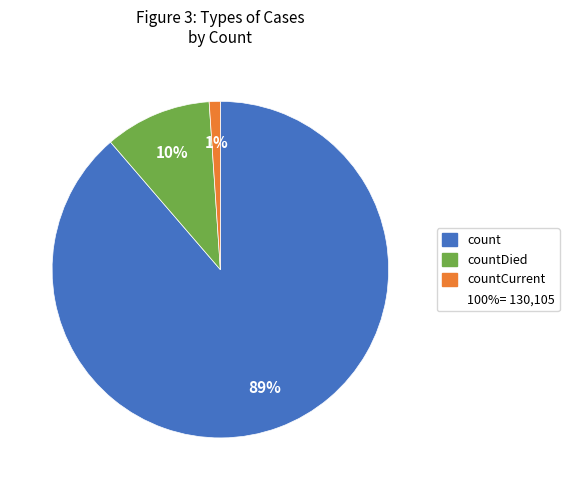

To the nearest percent, what is the difference between the largest and smallest slice percentages?

88%